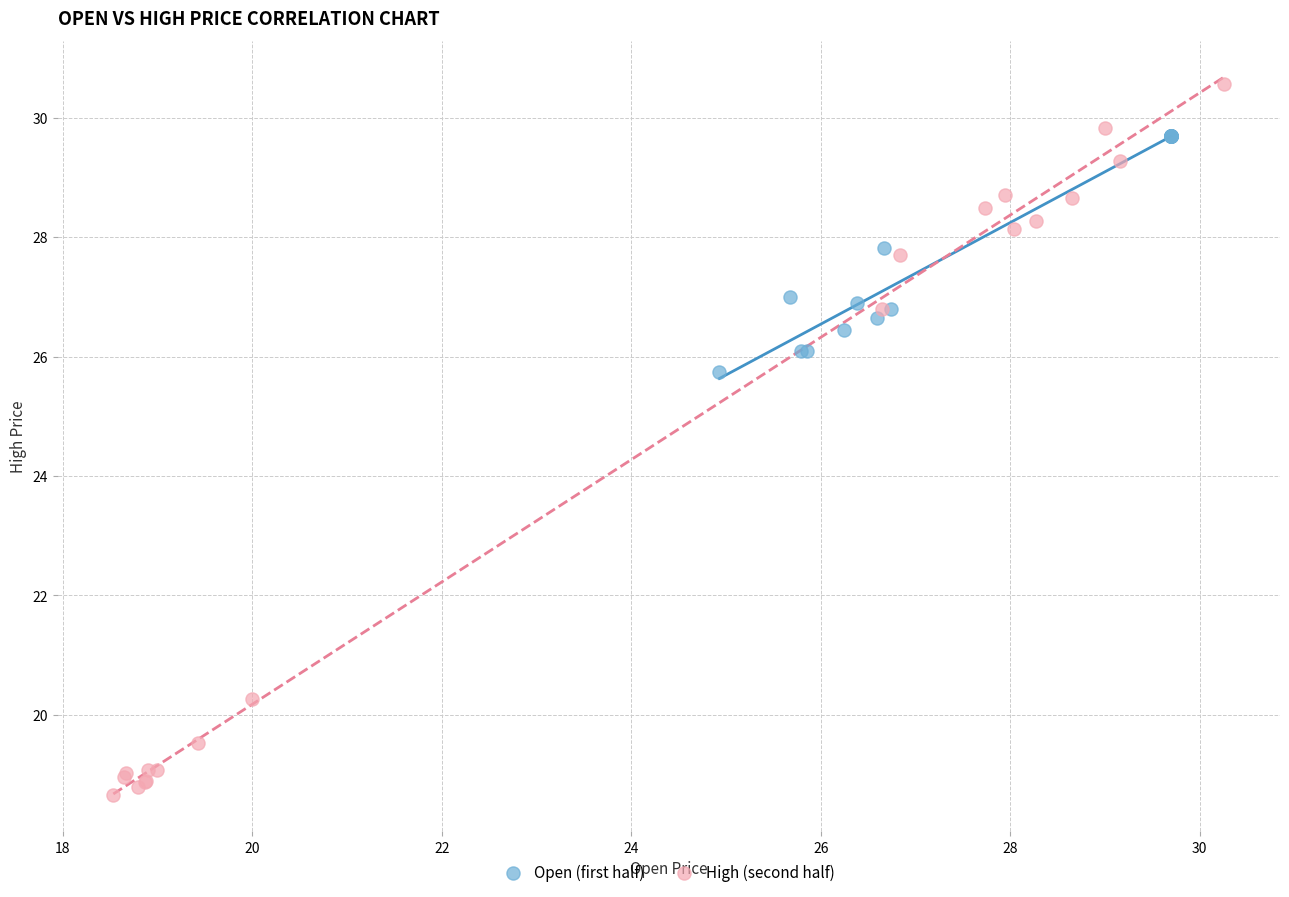

Which series has the largest Y range (max minus min)?

High (second half)